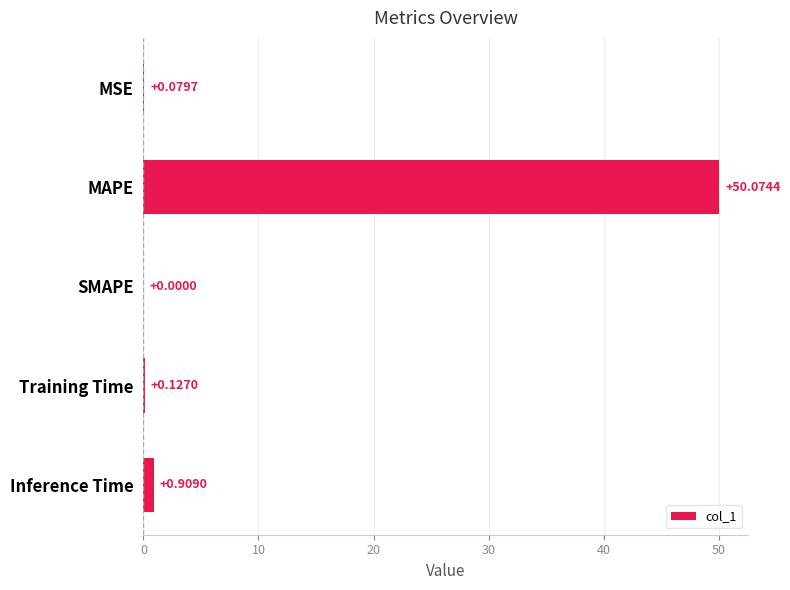

What is the sum of the values at MAPE and Inference Time?

51.0